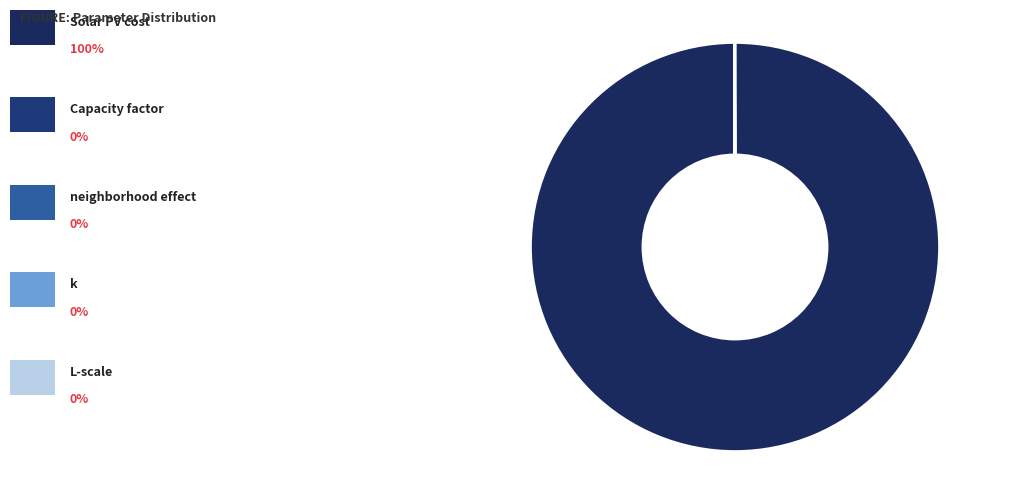

Count the number of slices in the pie.

5